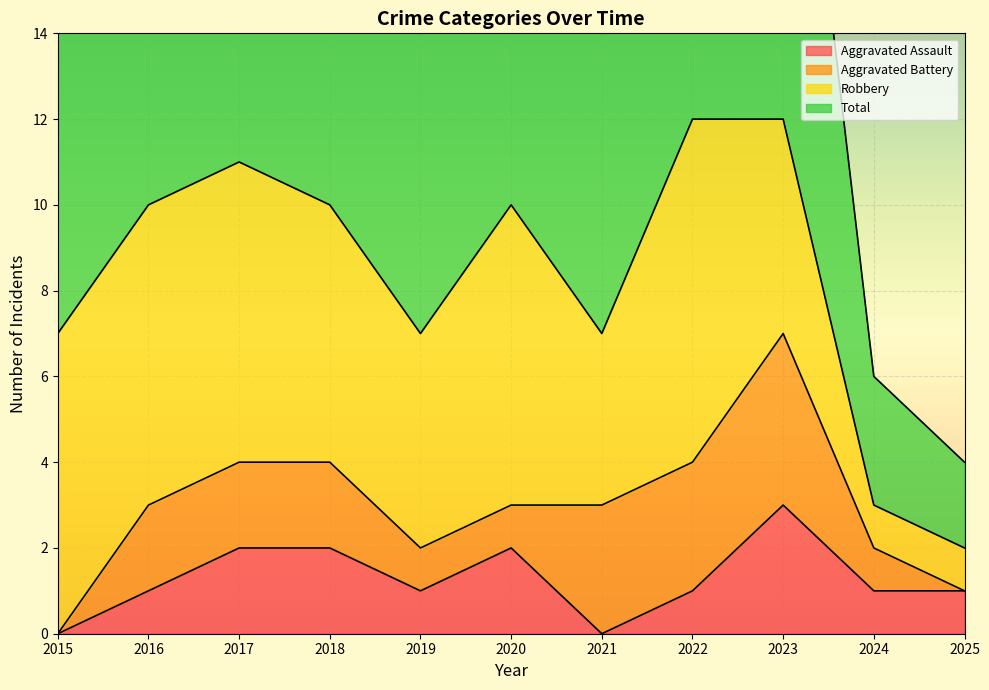

Is it true that Aggravated Assault equals 1 at 2017?

False